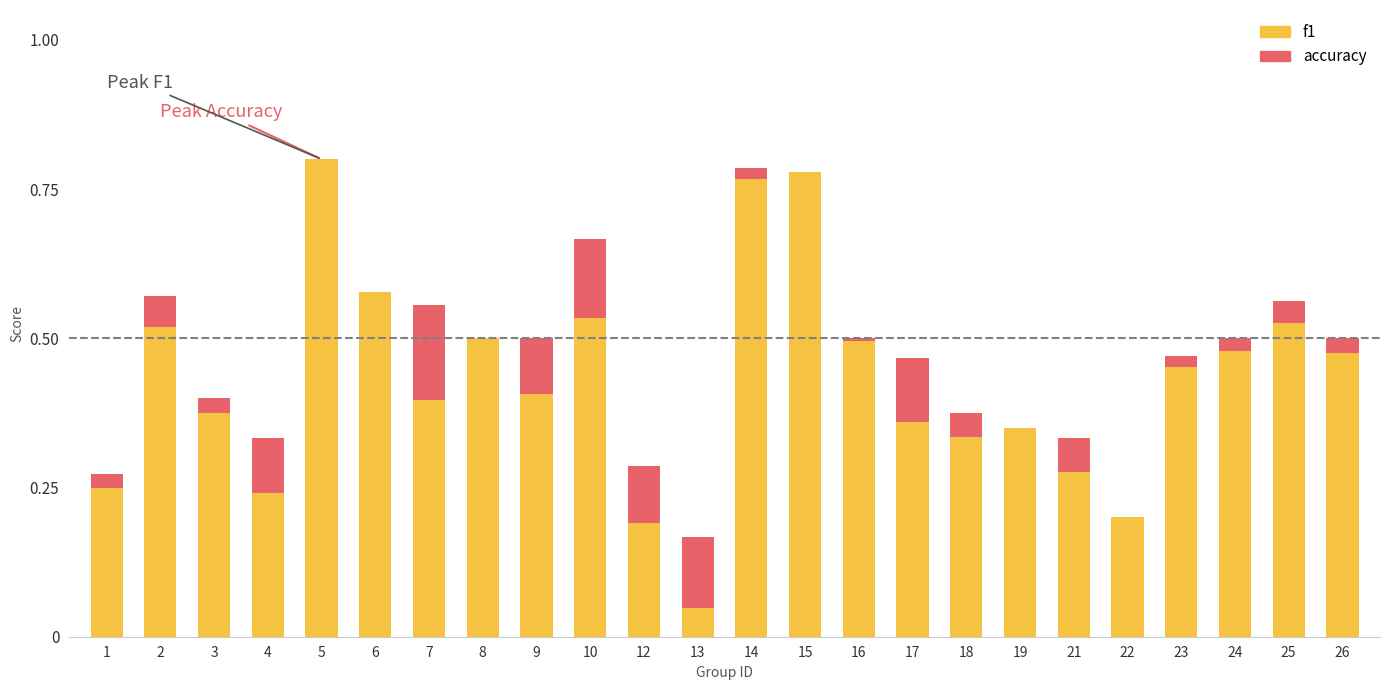

Are the bars horizontal?

No